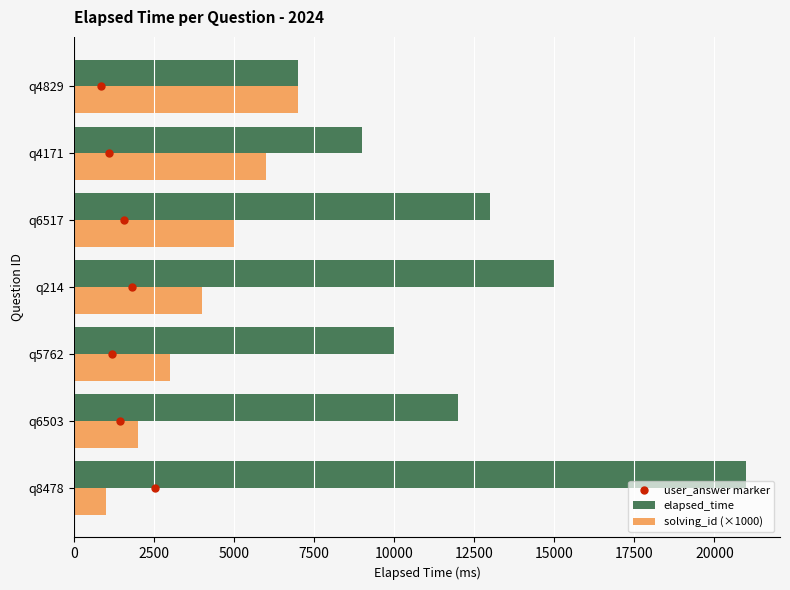

Is the value of solving_id (×1000) at q5762 greater than the value of elapsed_time at q4829?

No